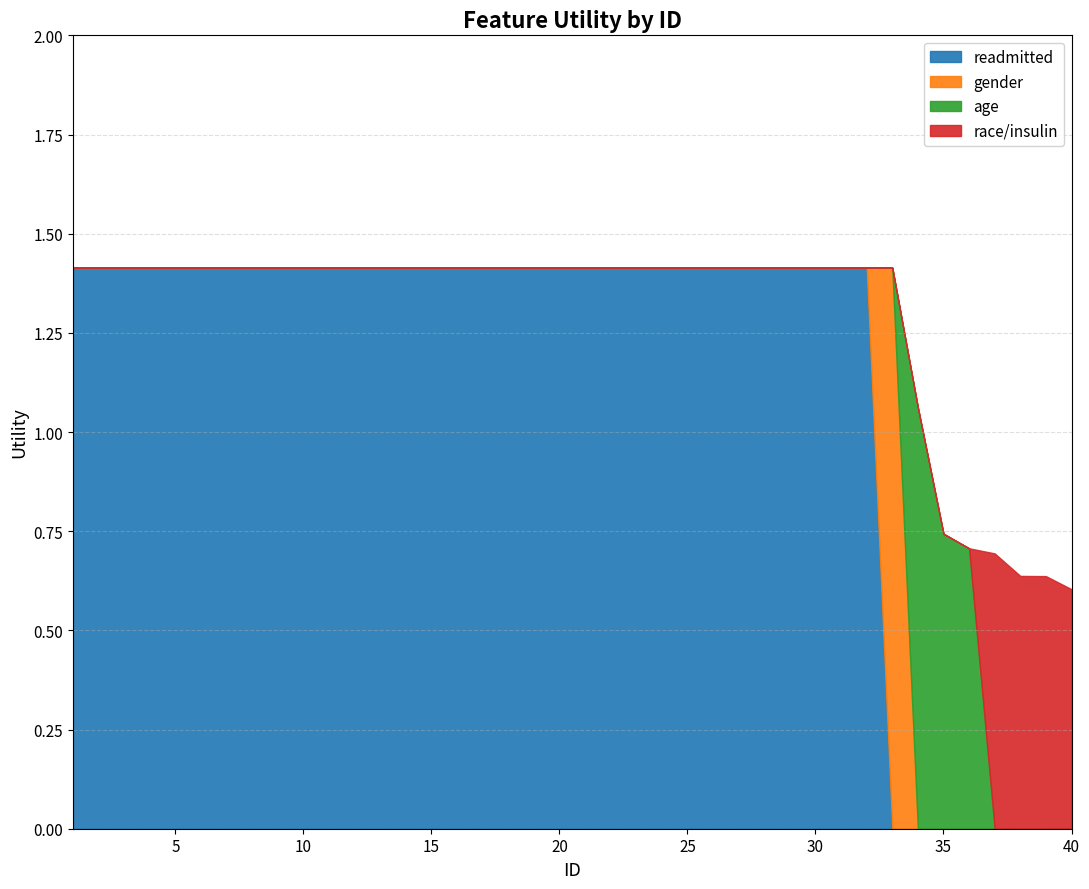

What is the greatest value displayed?

1.4